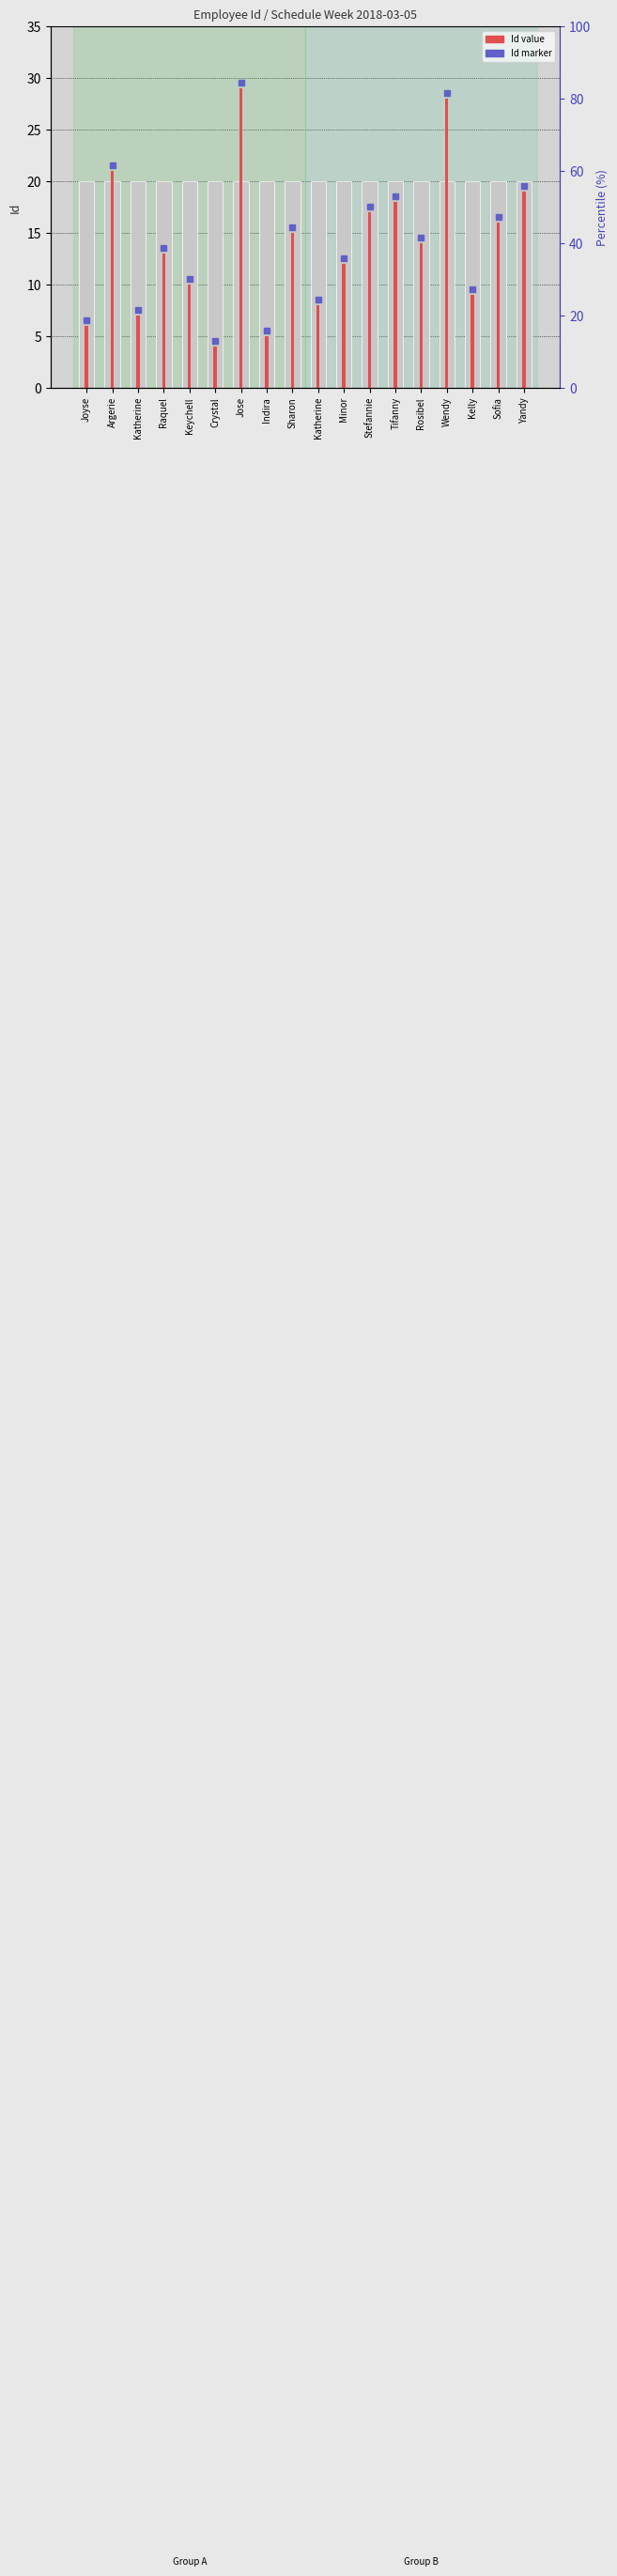

Which category has the lowest value across all series?

Crystal